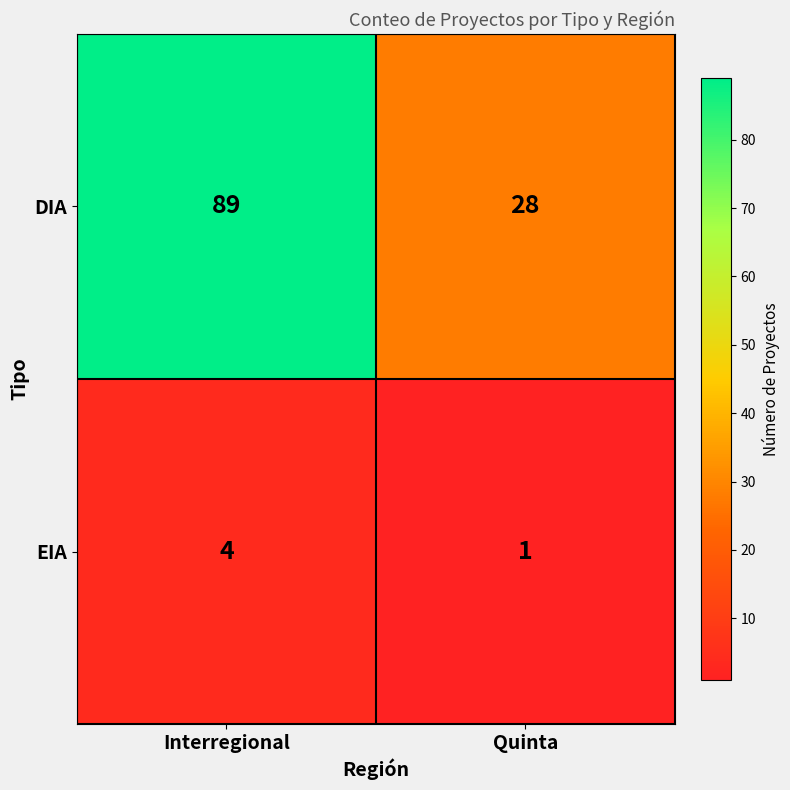

What is the difference between the maximum and minimum values in the DIA series?

61